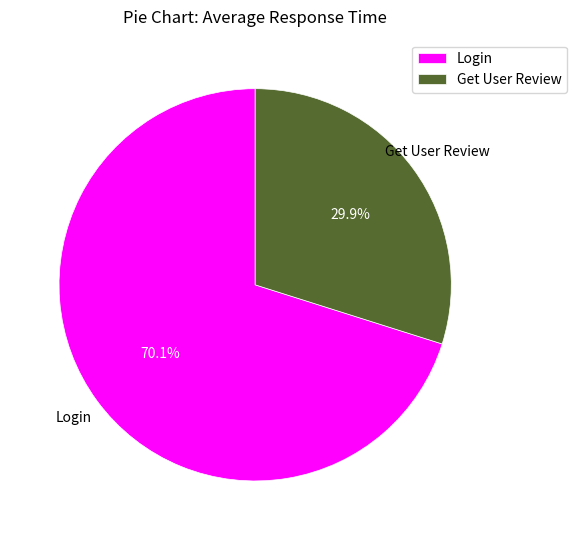

Do Get User Review and Login together represent more than half of the pie?

Yes